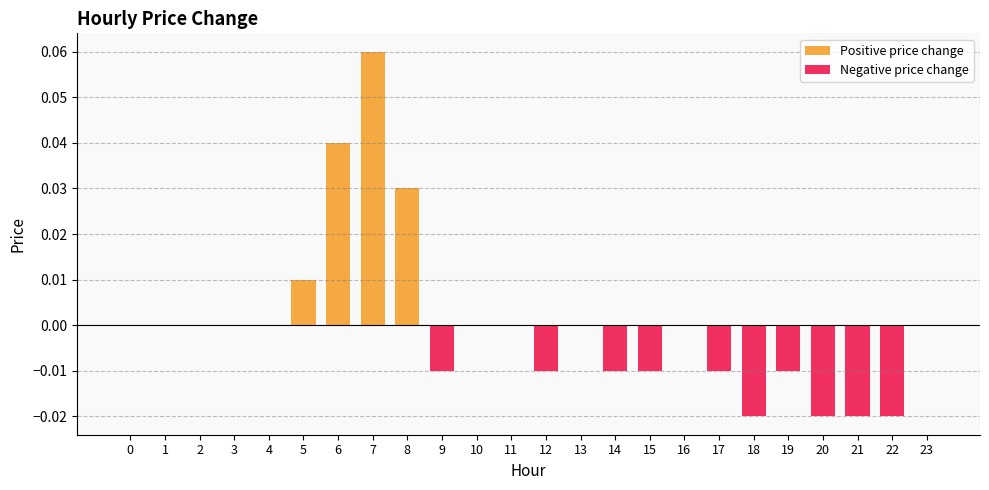

Which category has the lowest value in the Negative price change series?

18